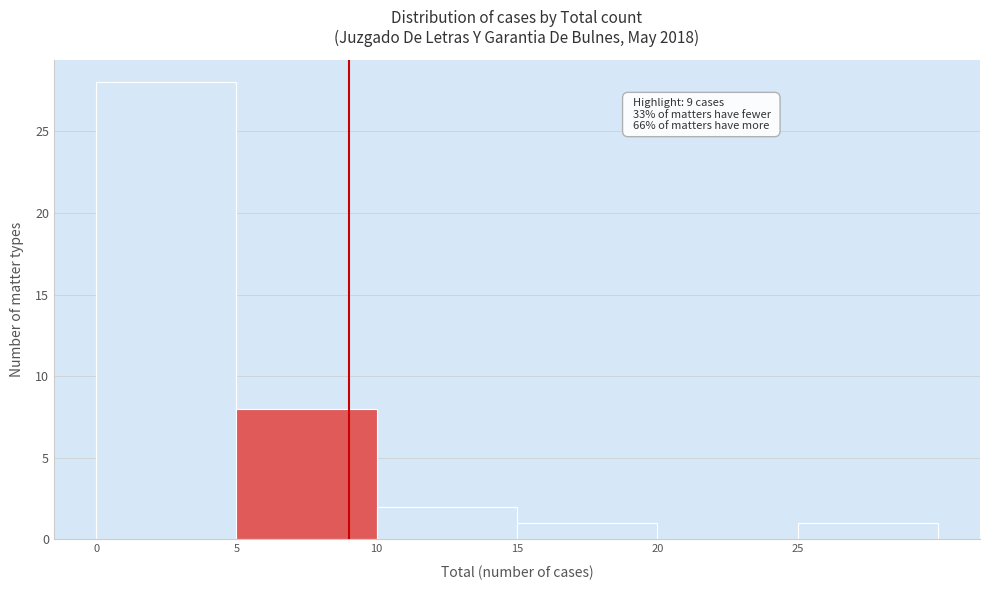

Over which range of the x-axis is the bar tallest?

0 to 5